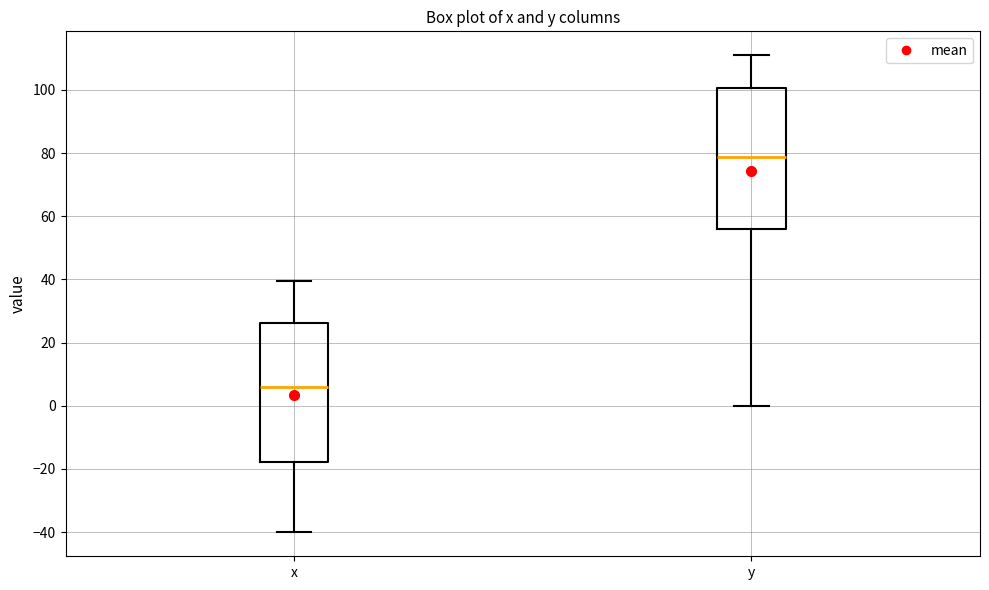

Reading left to right, transcribe this box plot: for each box, give where its median line is, the range the box spans, and where its two whiskers end, as read against the y-axis. The values are not printed on the chart, so give them approximately, as read against the axis.

x: median 6, box -18 to 26, whiskers -40 to 40
y: median 78, box 56 to 100, whiskers 0 to 112